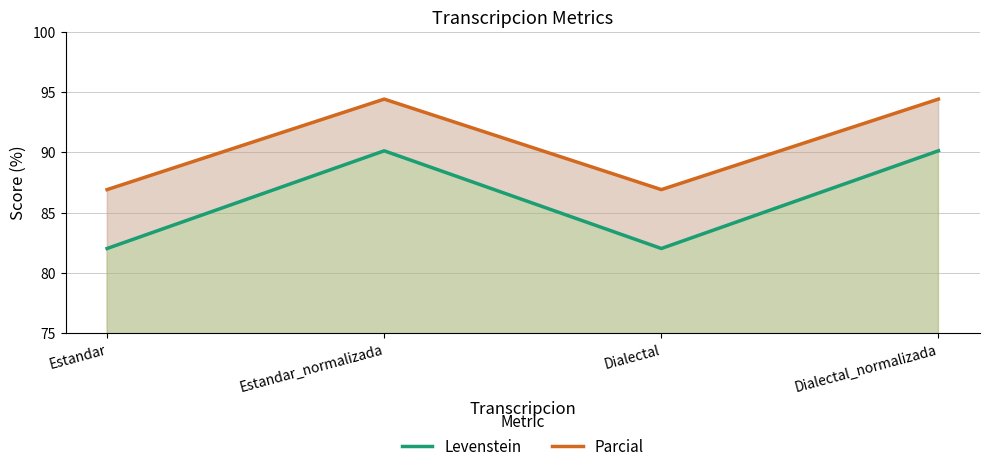

Which series has the largest range (max minus min)?

Levenstein